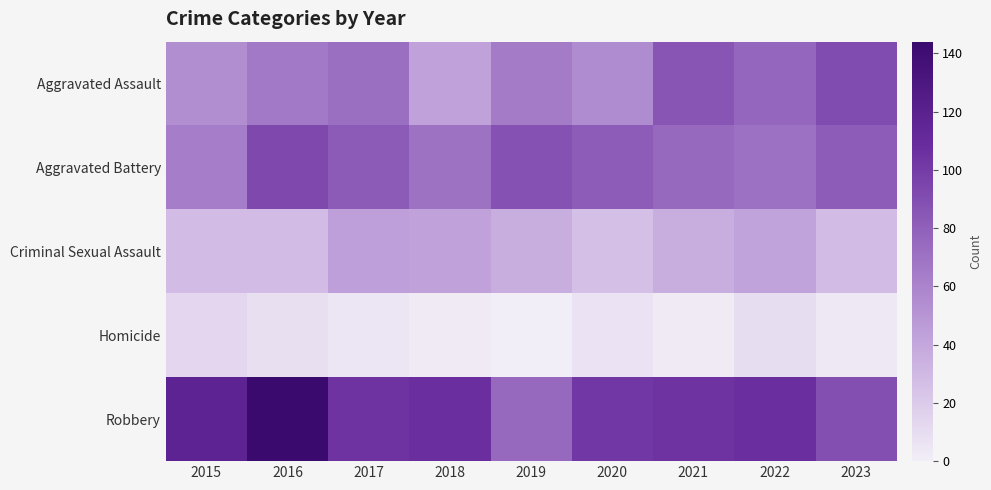

List the series in order of their peak value, lowest first.

Homicide, Criminal Sexual Assault, Aggravated Assault, Aggravated Battery, Robbery